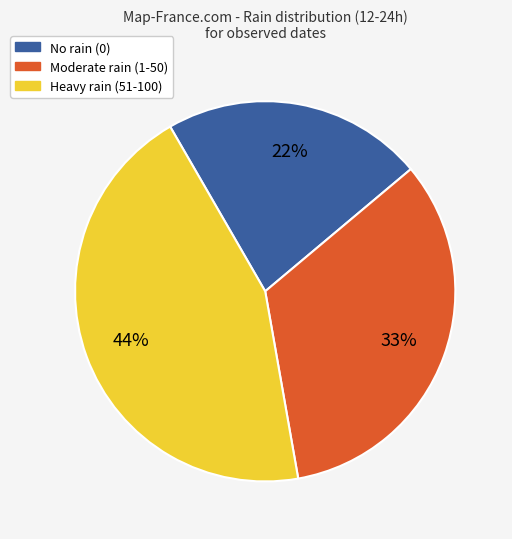

Is there a majority slice in this chart?

No